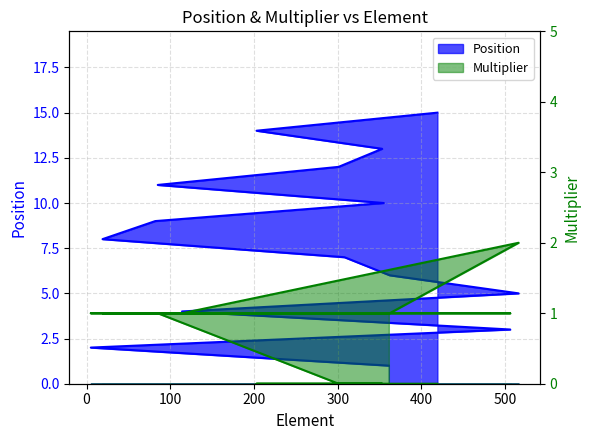

Reading right to left, extract all data points from this chart.

position: 419=15	203=14	353=13	301=12	85=11	355=10	82=9	19=8	308=7	362=6	516=5	114=4	506=3	5=2	361=1
multiplier: 419=0	203=0	353=0	301=0	85=1	355=1	82=1	19=1	308=1	362=1	516=2	114=1	506=1	5=1	361=1